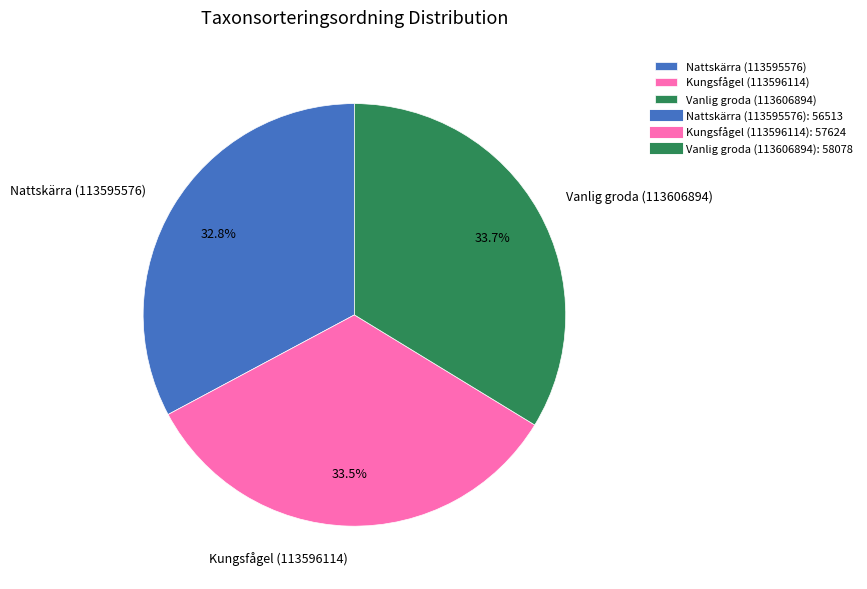

What percentage is the Nattskärra (113595576) slice, to the nearest percent?

33%